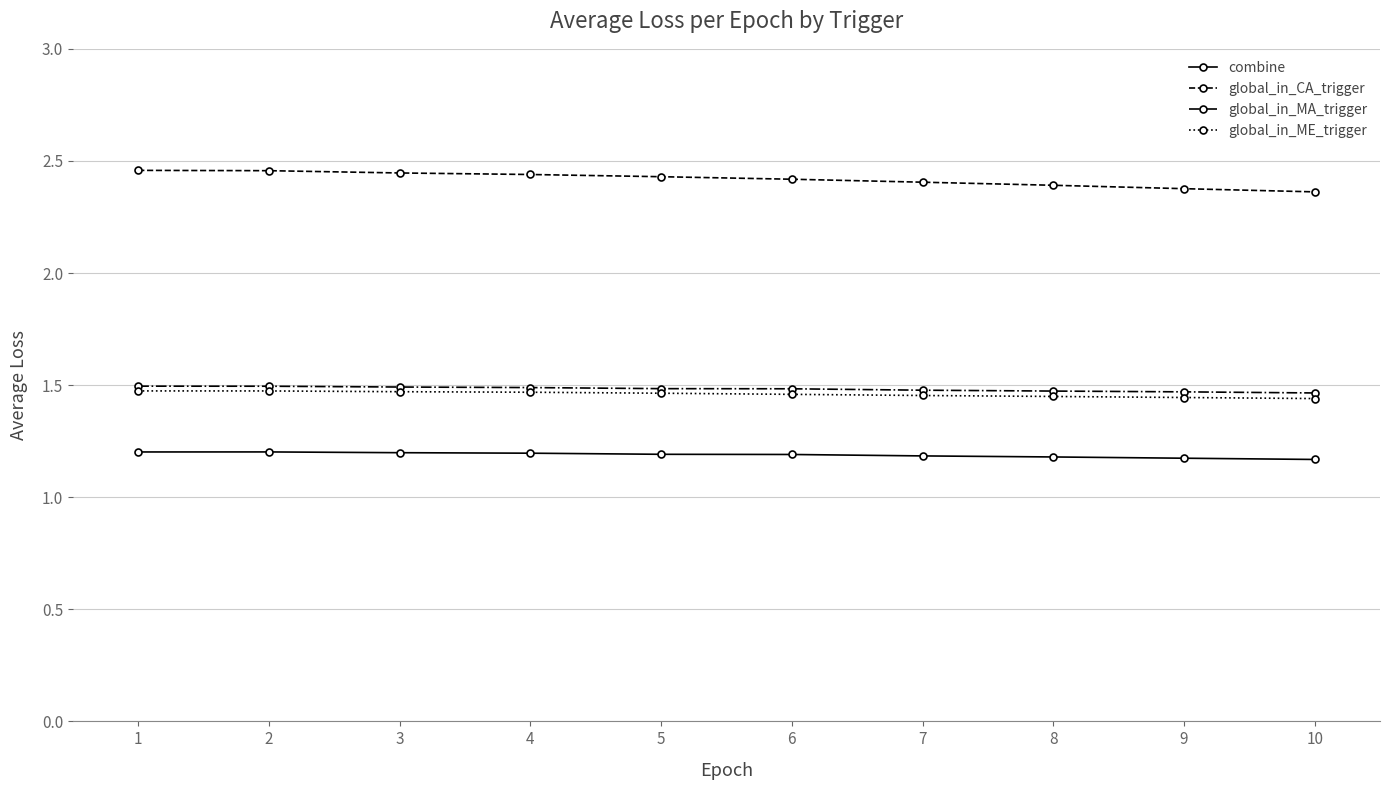

True or false: combine has a value of 1.2 at 8.

True